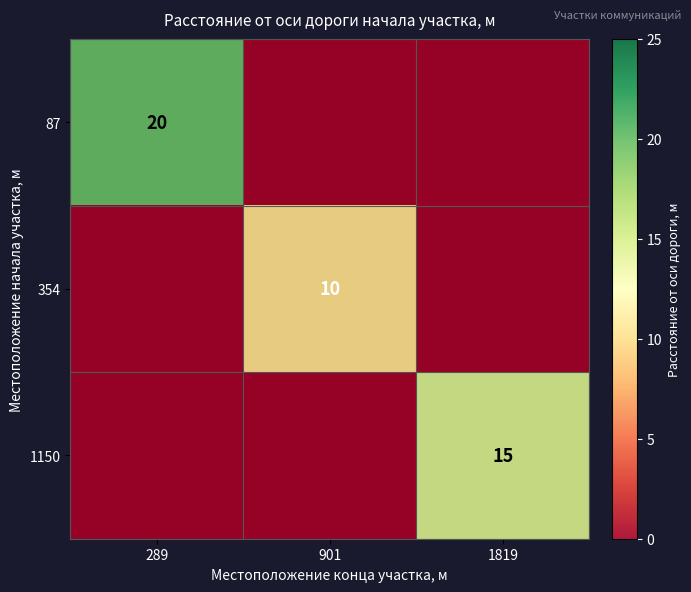

At how many categories does at least one series exceed 14?

2